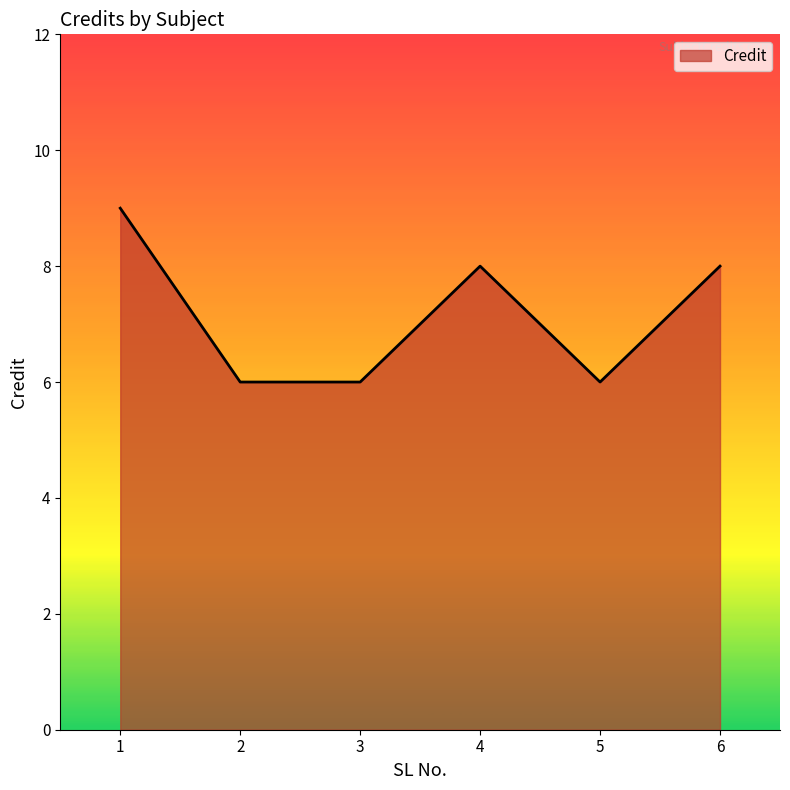

True or false: the data shows 11 at 5.

False